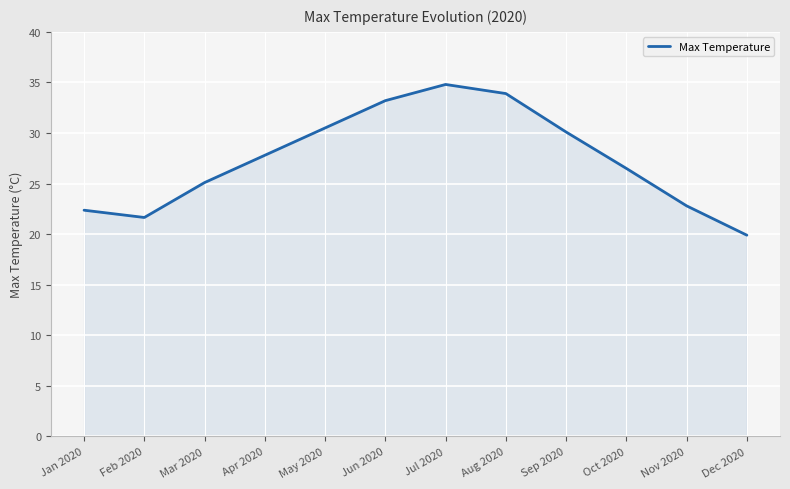

What is the greatest value displayed?

34.8